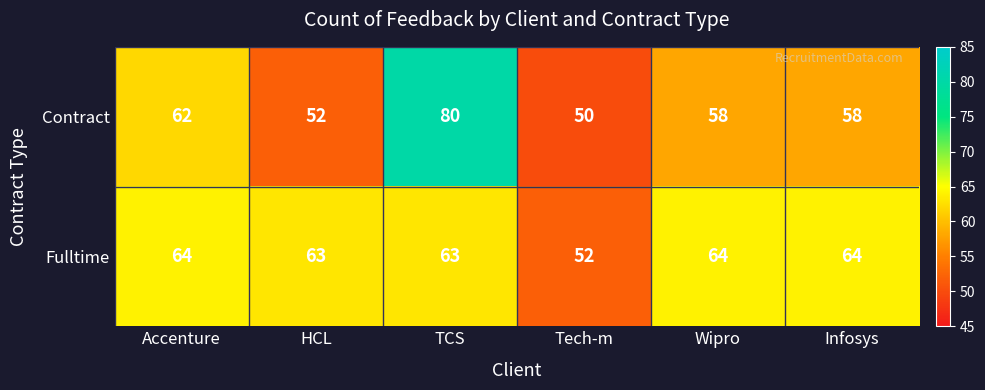

What is the difference between the Contract values at Wipro and Accenture?

4